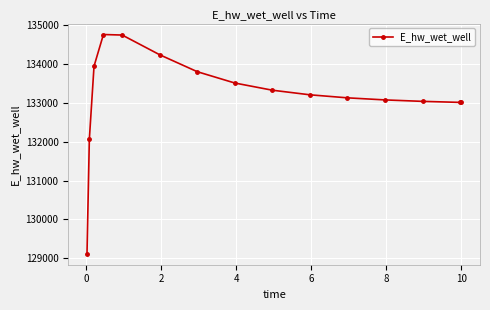

What is the sum of all values?

1997975.8